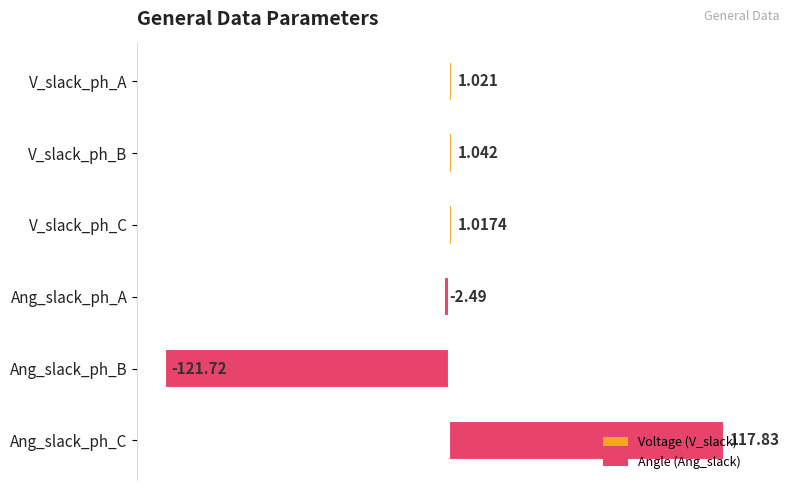

Which label corresponds to the smallest value in the chart?

Ang_slack_ph_B